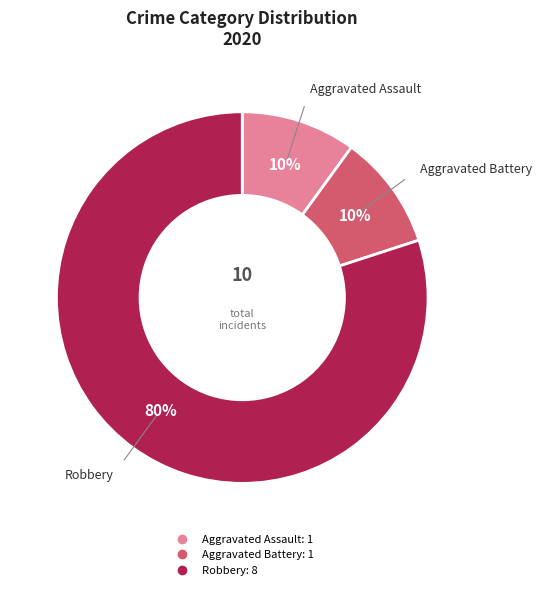

Does Aggravated Assault account for over 50% of the chart?

No